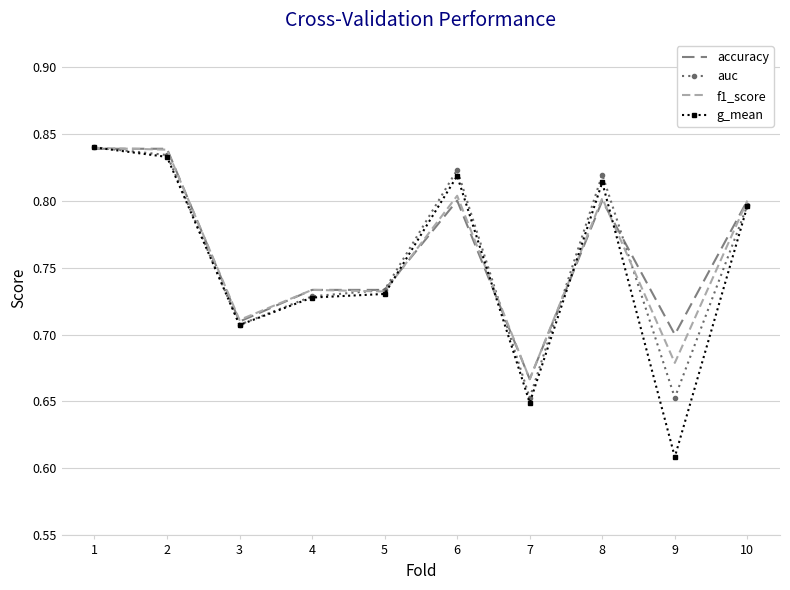

The g_mean series shows 1.0 at 7. True or false?

False